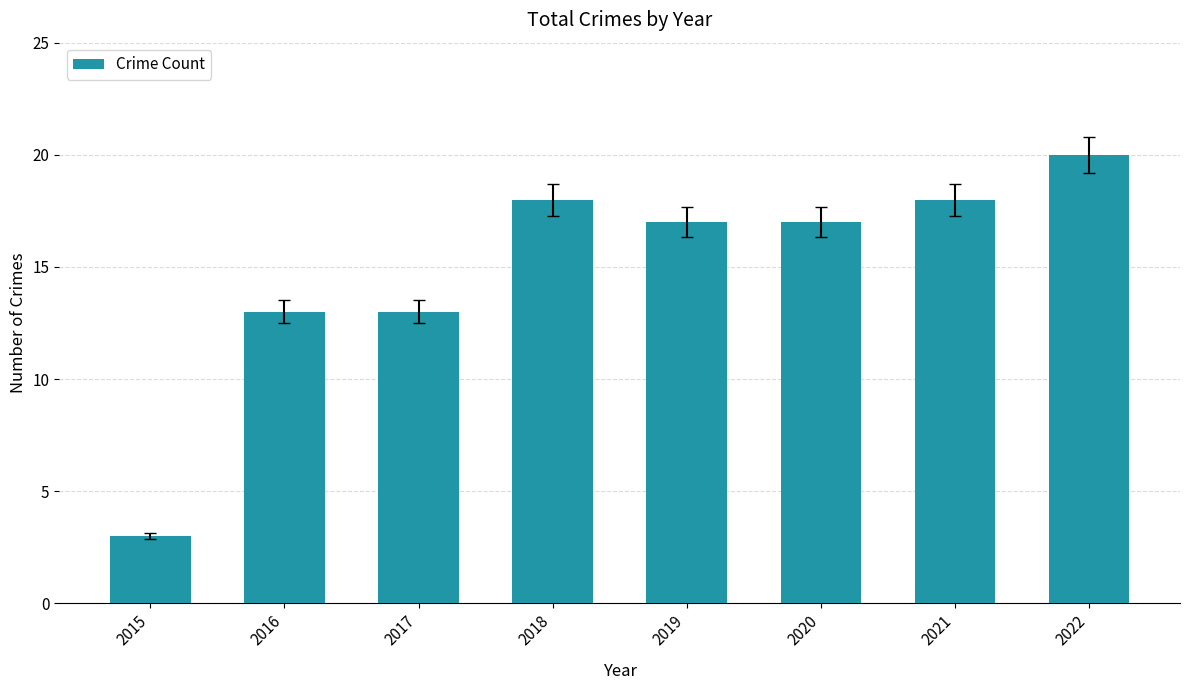

Count the number of categories in the chart.

8